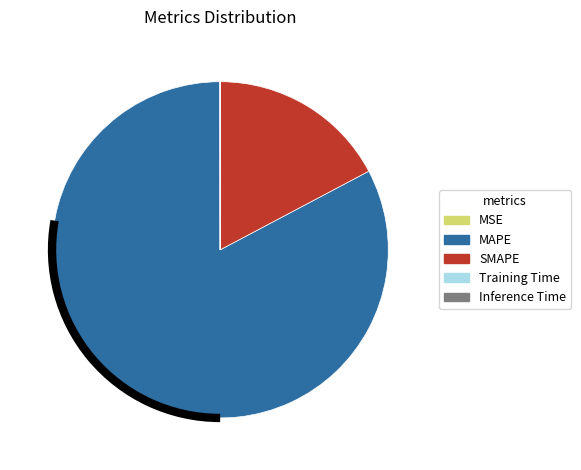

Does MAPE account for over 50% of the chart?

Yes